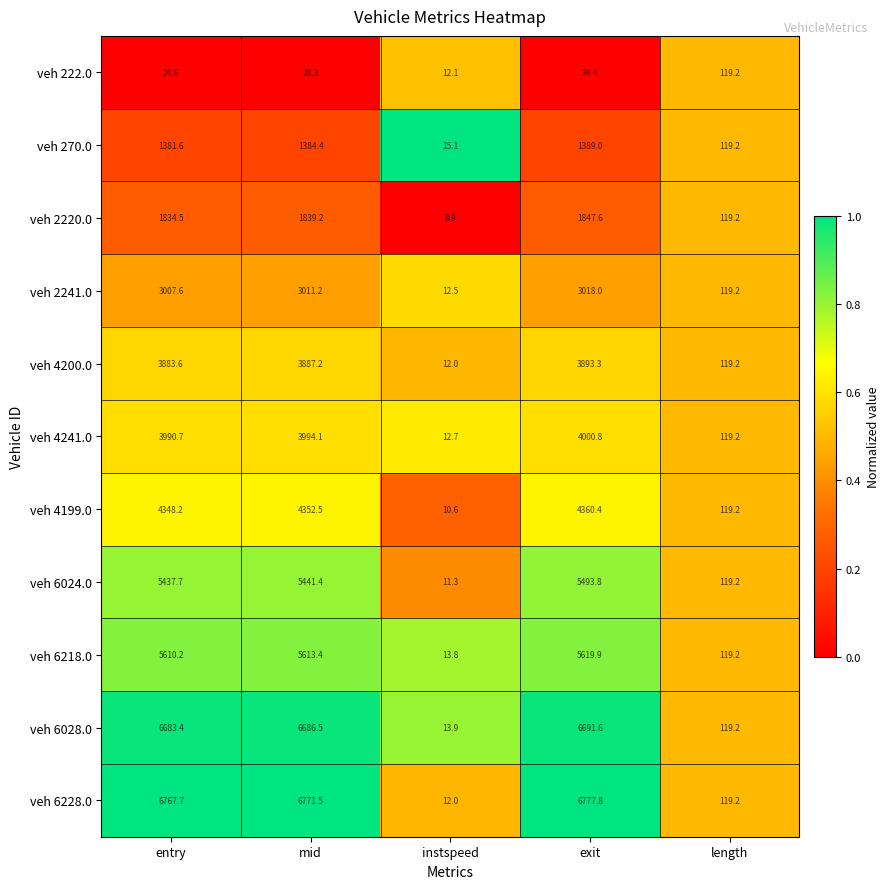

Which series has the widest spread of values?

veh 6228.0